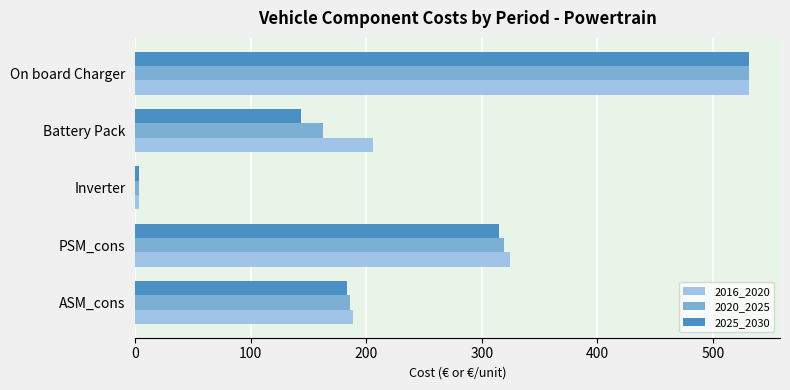

True or false: 2020_2025 has a value of 154.6 at On board Charger.

False